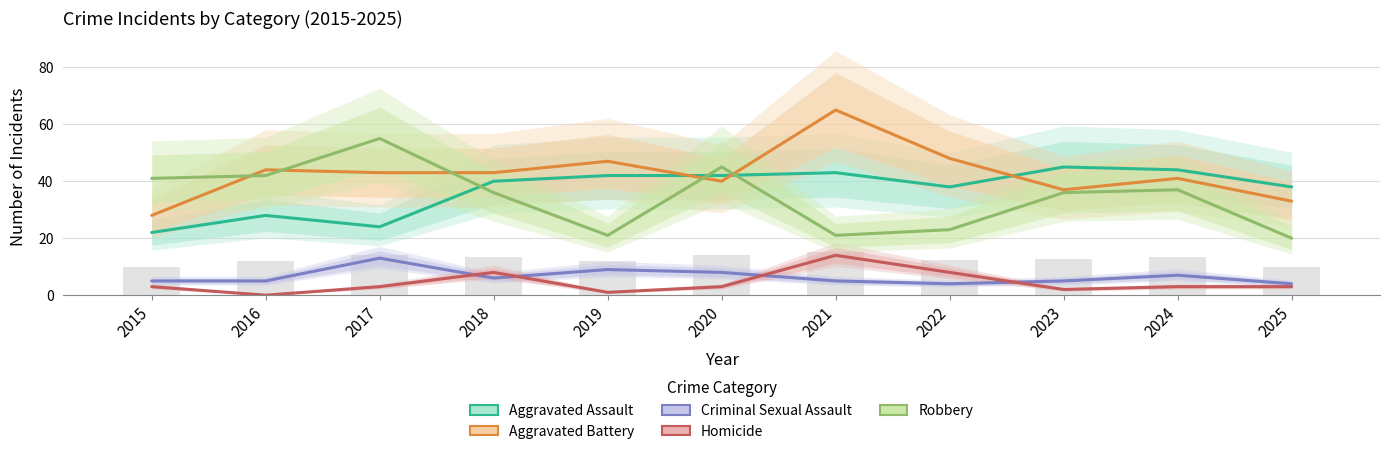

Which series changed the most between 2022 and 2024?

Robbery